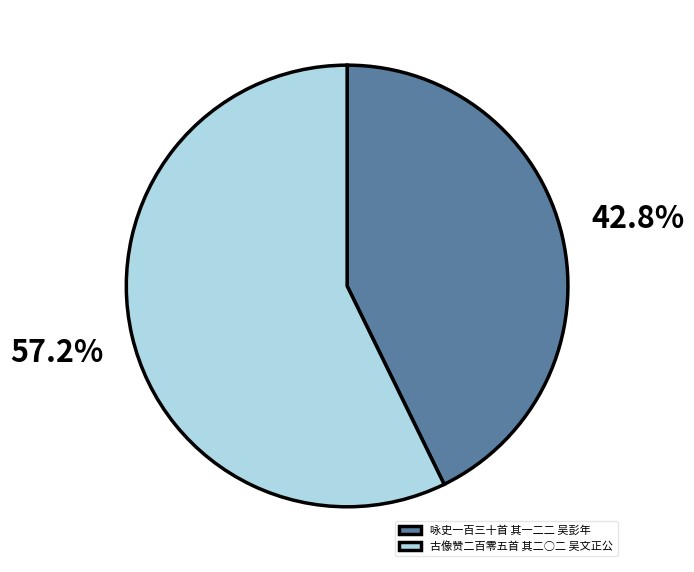

Rank the categories by value from highest to lowest.

古像赞二百零五首 其二○二 吴文正公, 咏史一百三十首 其一二二 吴彭年